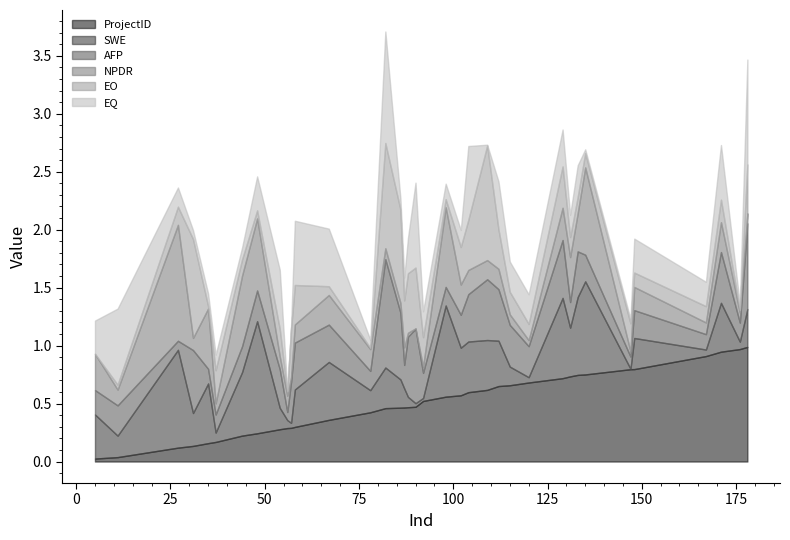

True or false: EO and ProjectID intersect in this chart.

True